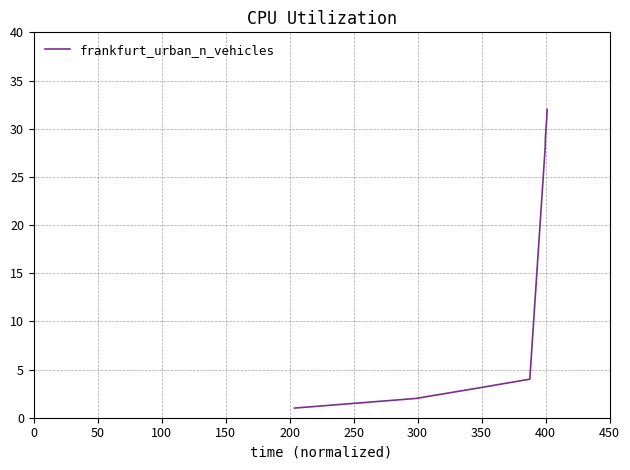

What is the greatest value displayed?

32